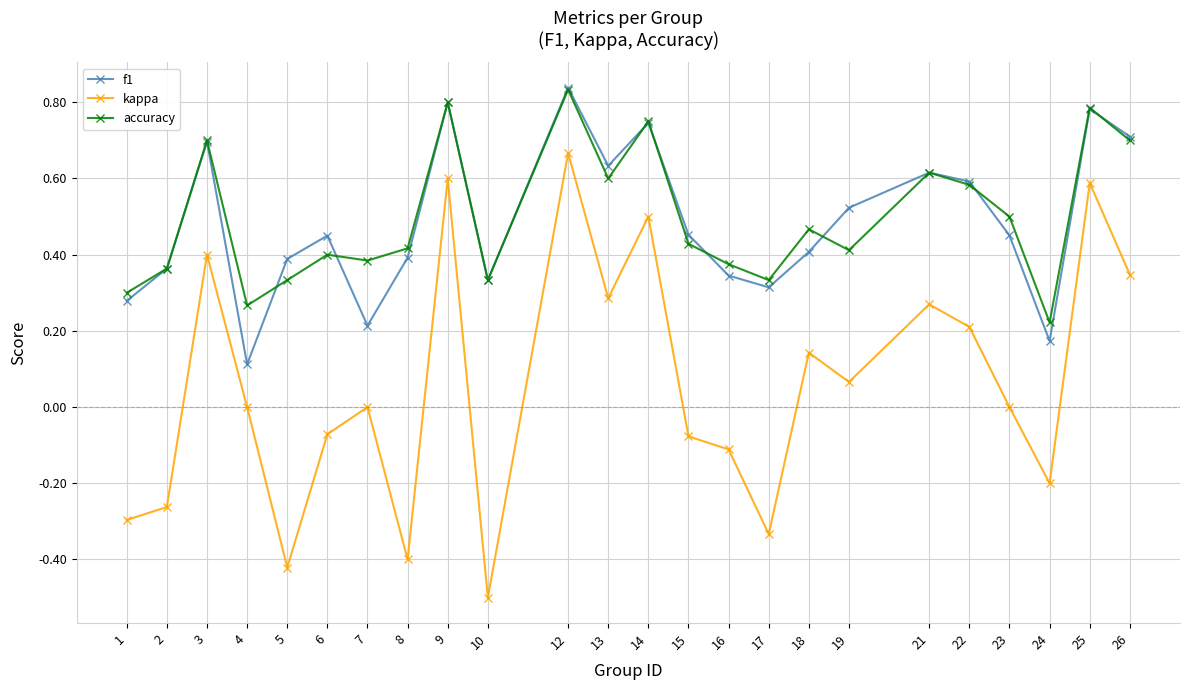

Where is the first local minimum for kappa?

5